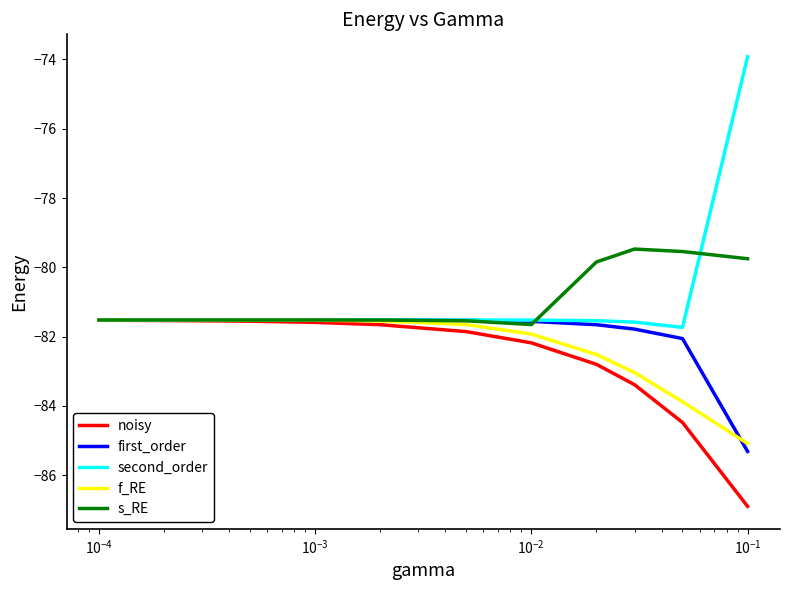

Which series has the widest spread of values?

second_order